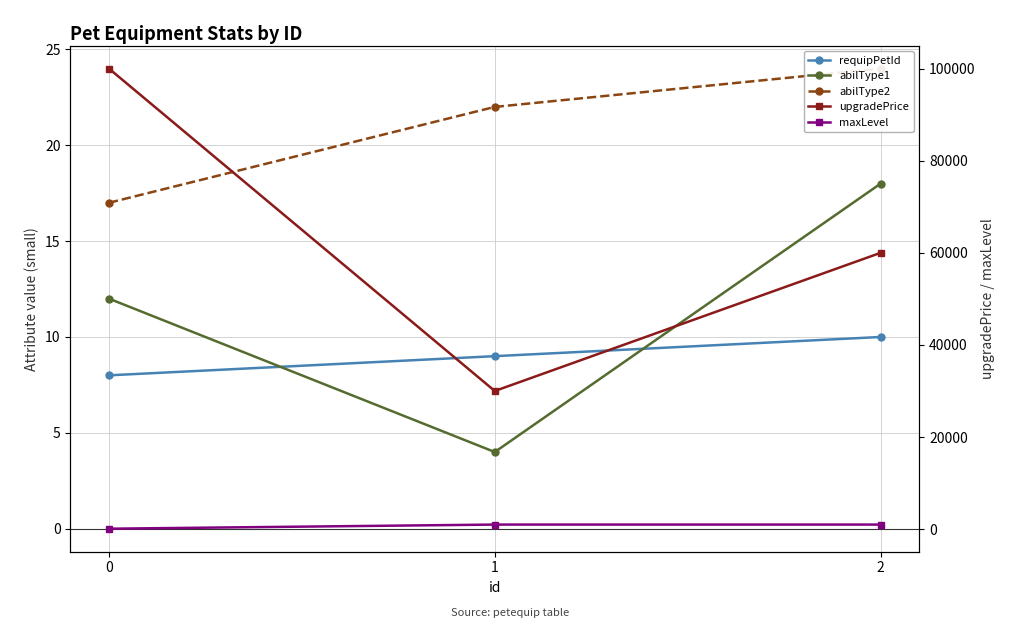

Where is requipPetId nearest to the value 9?

1